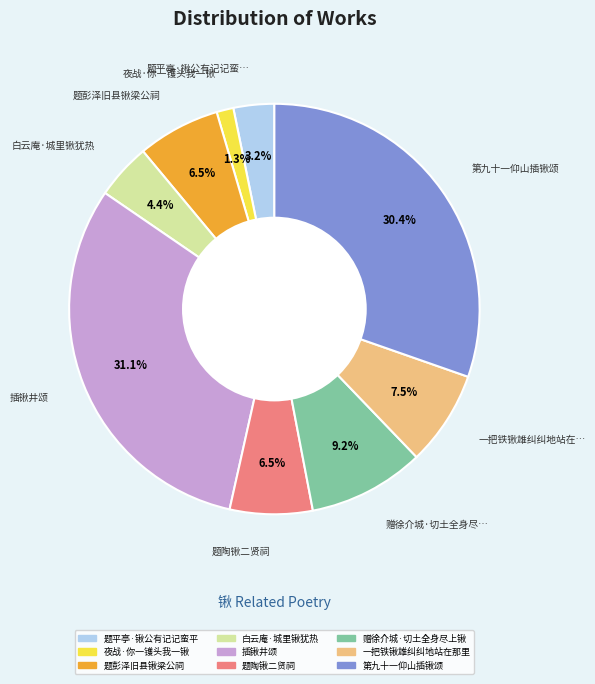

Which slice is the smallest?

夜战·你一镬头我一锹